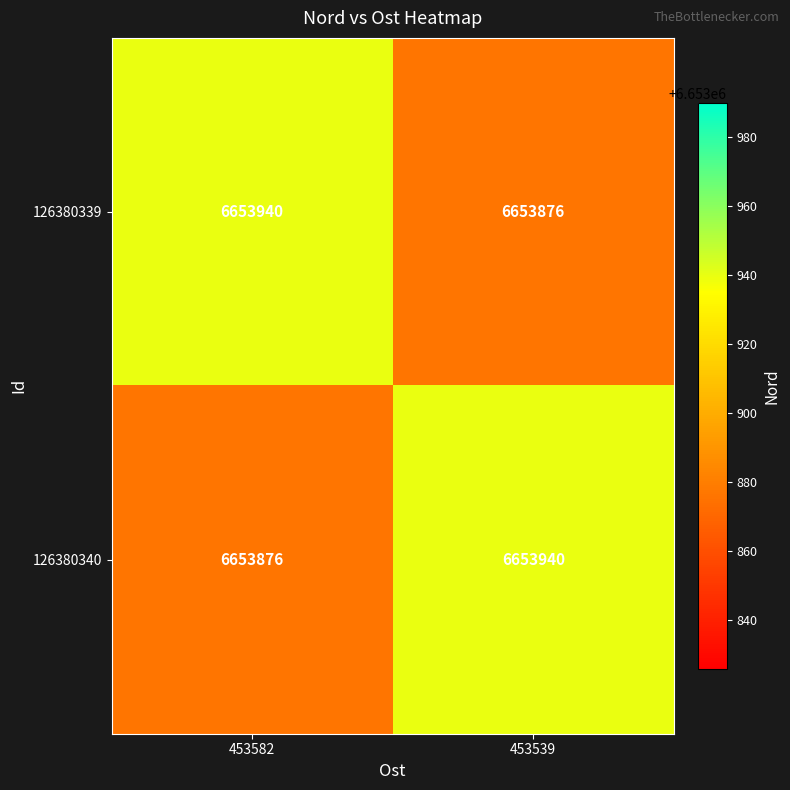

What is the smallest value displayed?

6653876